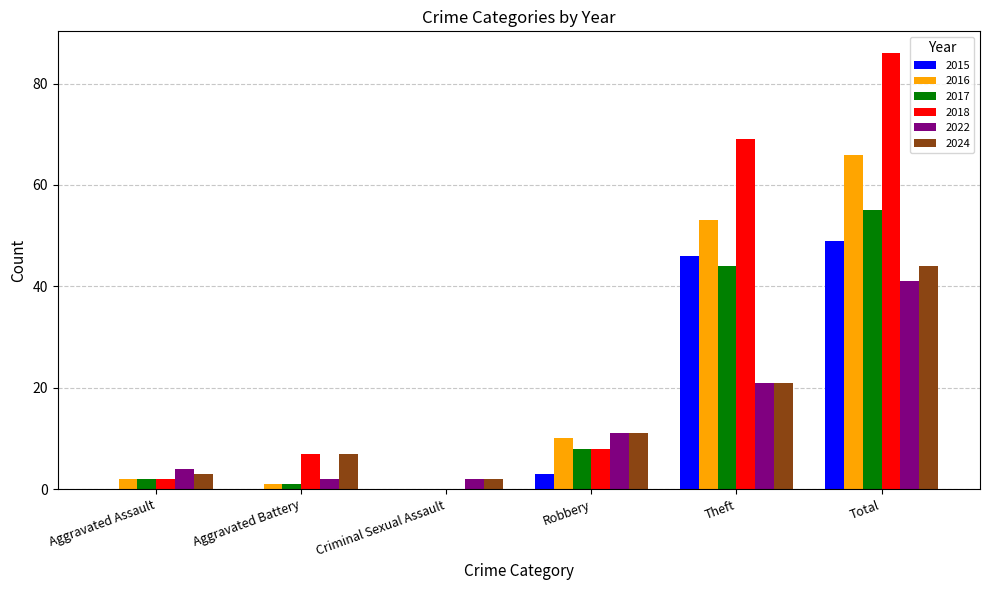

Which series changed the most between Aggravated Assault and Theft?

2018